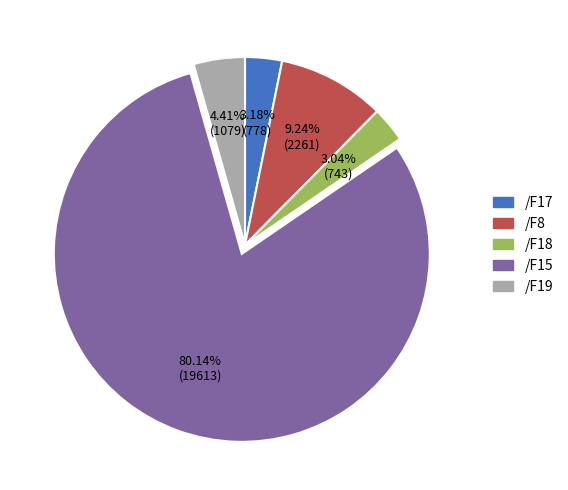

Count the number of slices in the pie.

5